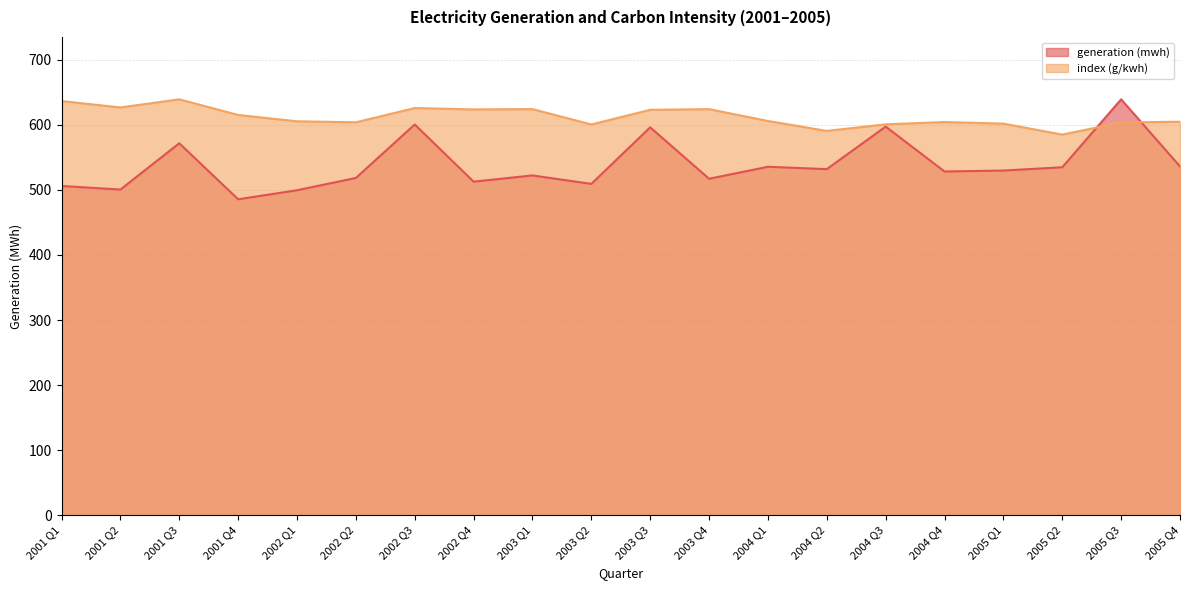

Reading left to right, what are all the values shown in this chart?

generation (mwh): 506.1	500.6	571.7	485.6	499.5	518.4	600.6	512.7	522.3	509.3	596.2	517.2	535.6	532.0	597.4	528.4	529.8	534.9	639.3	536.2
index (g/kwh): 636.6	626.8	639.3	615.3	605.5	604.0	625.9	623.8	624.3	600.7	623.2	624.2	606.0	590.8	600.9	604.4	602.0	585.1	603.7	604.9